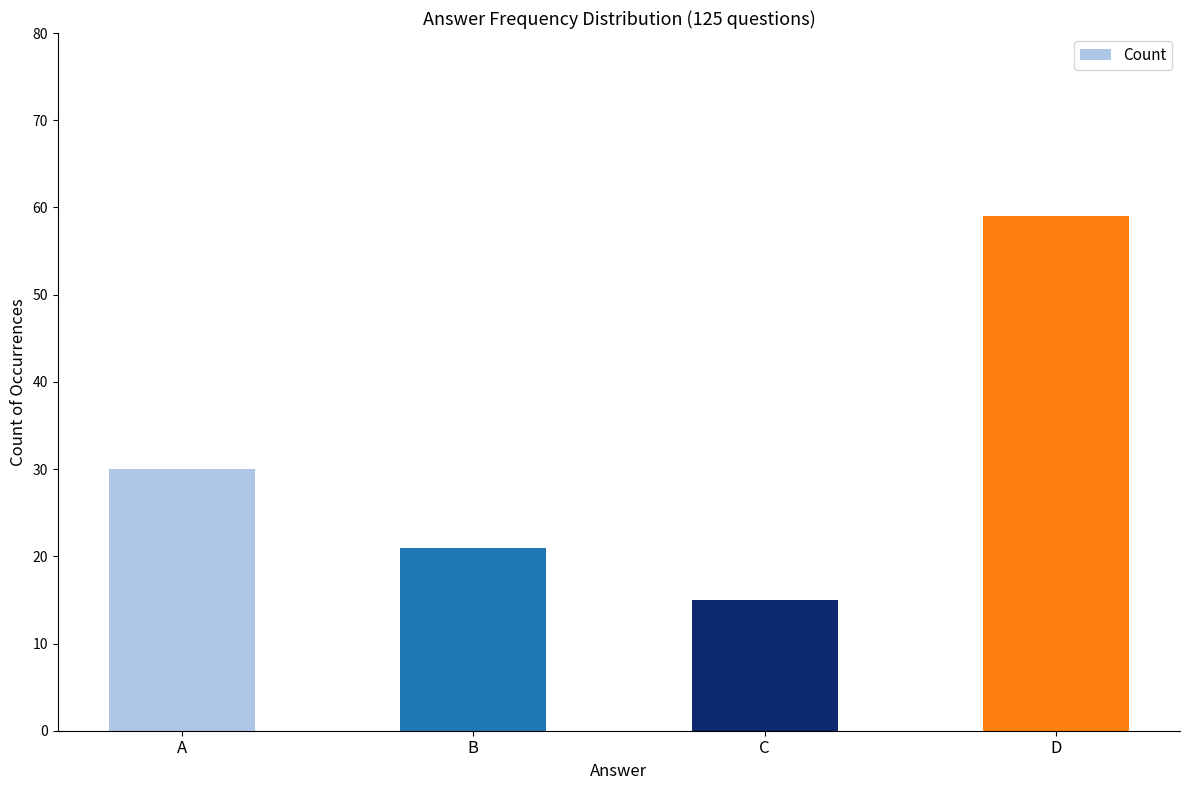

Reading left to right, extract all data points from this chart.

30	21	15	59